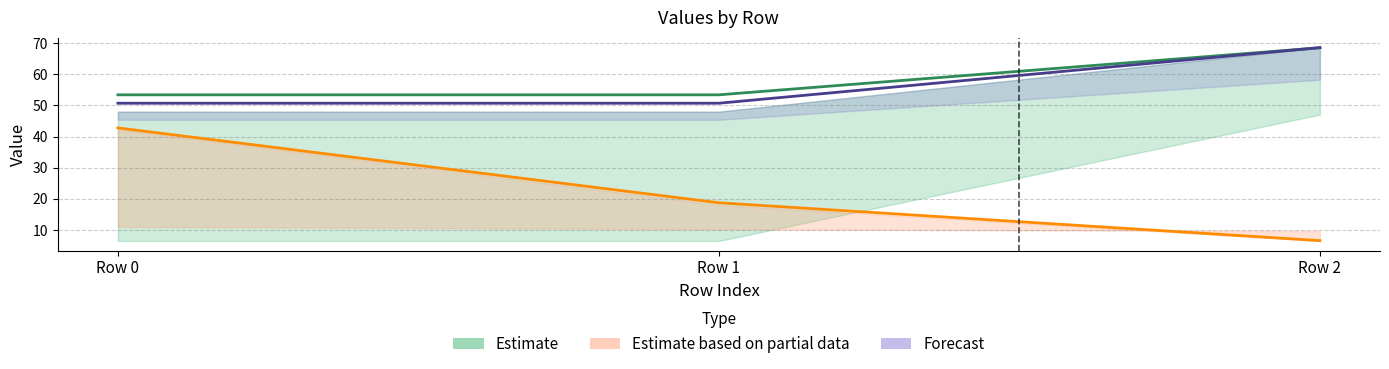

What is the sum of the p2 values at Row 2 and Row 0?

119.3